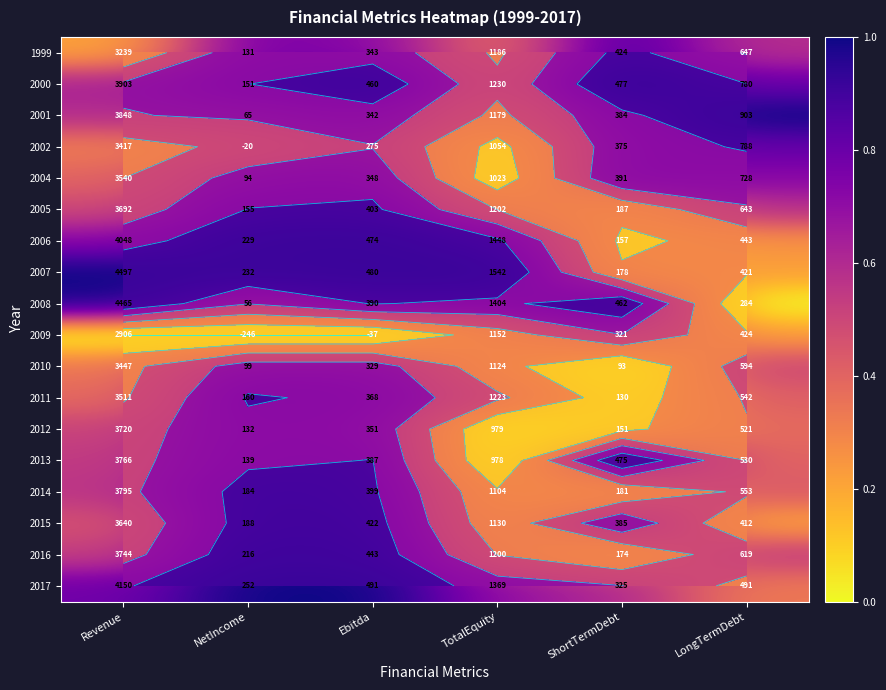

The value of 2014 at TotalEquity is 0.4. True or false?

False